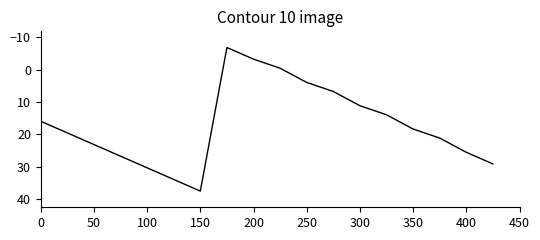

What is the difference between the maximum and minimum values?

44.4